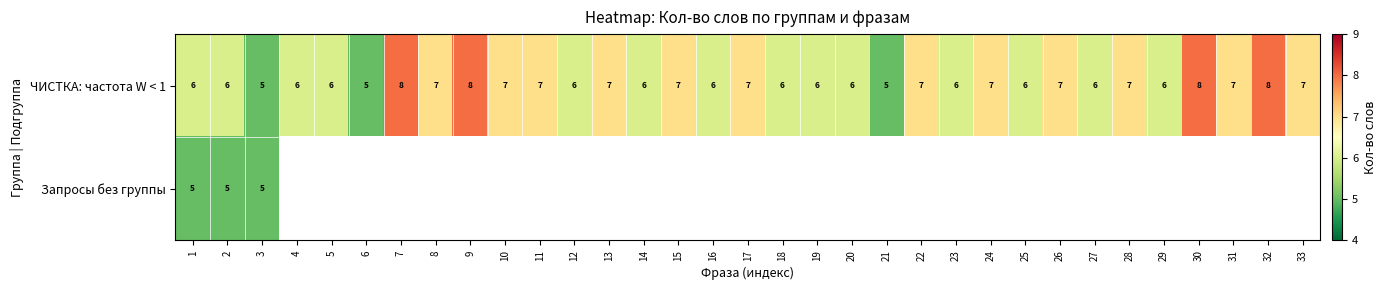

What is the sum of the ЧИСТКА: частота W < 1 values at 4 and 1?

12